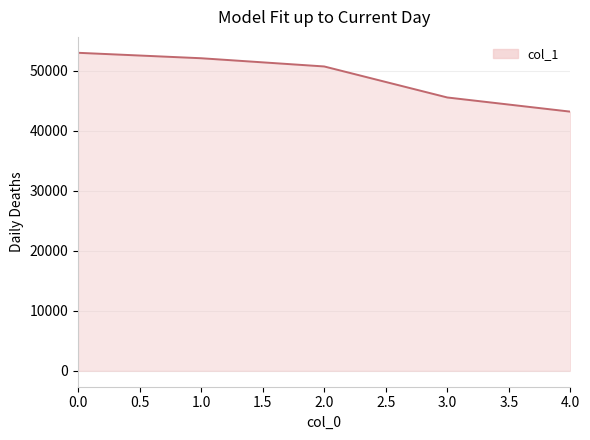

Read the value at 4.0.

43169